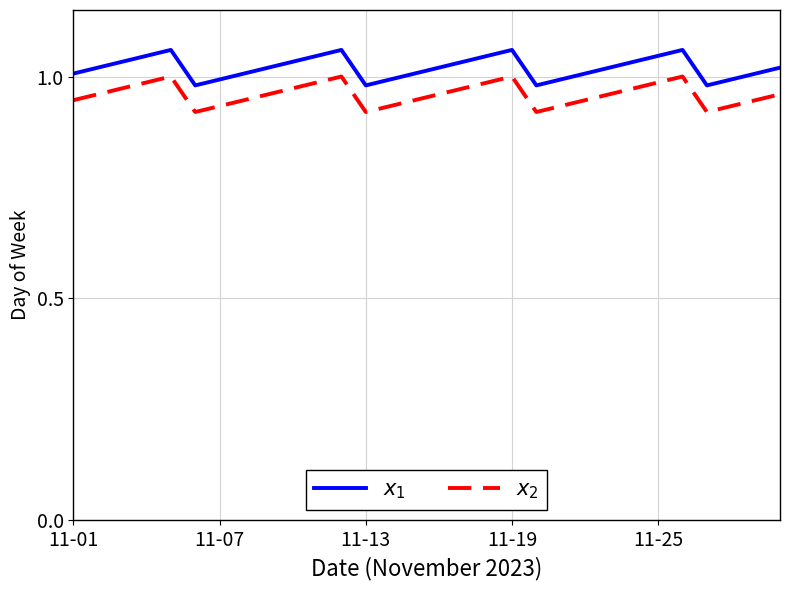

At which label does $x_1$ first exceed 1?

11-01